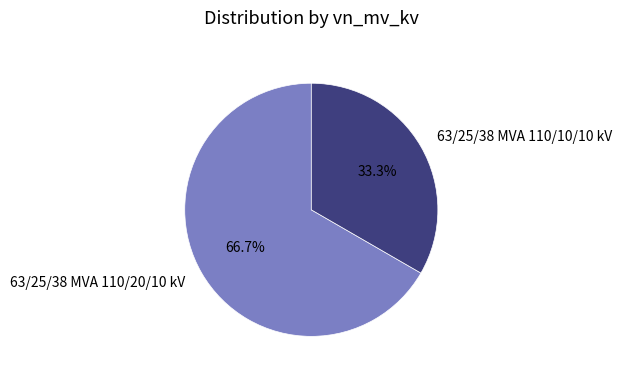

True or false: 63/25/38 MVA 110/10/10 kV accounts for 38% of the total.

False